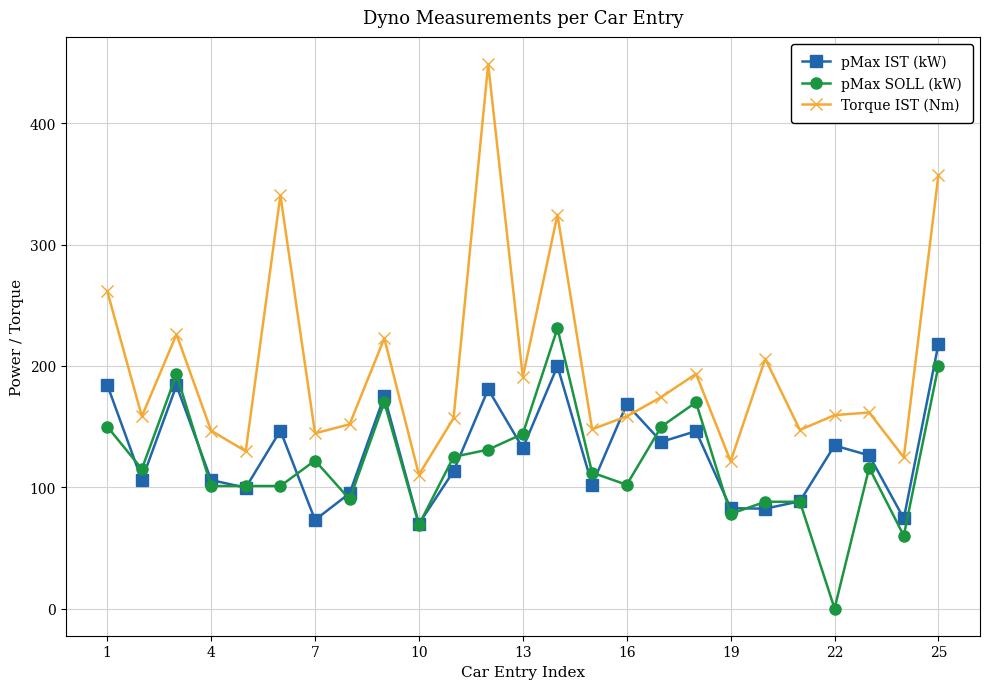

How many values in the pMax IST (kW) series exceed 126?

13